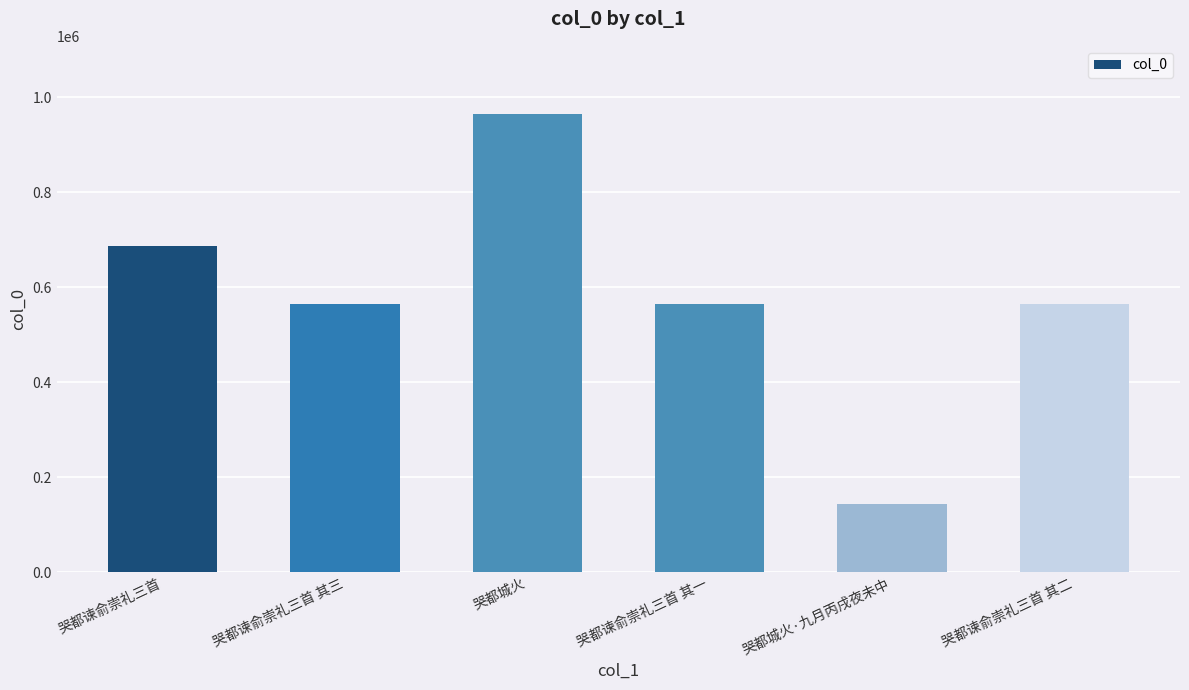

What is the sum of the values at 哭都谏俞崇礼三首 其二 and 哭都谏俞崇礼三首 其一?

1128583